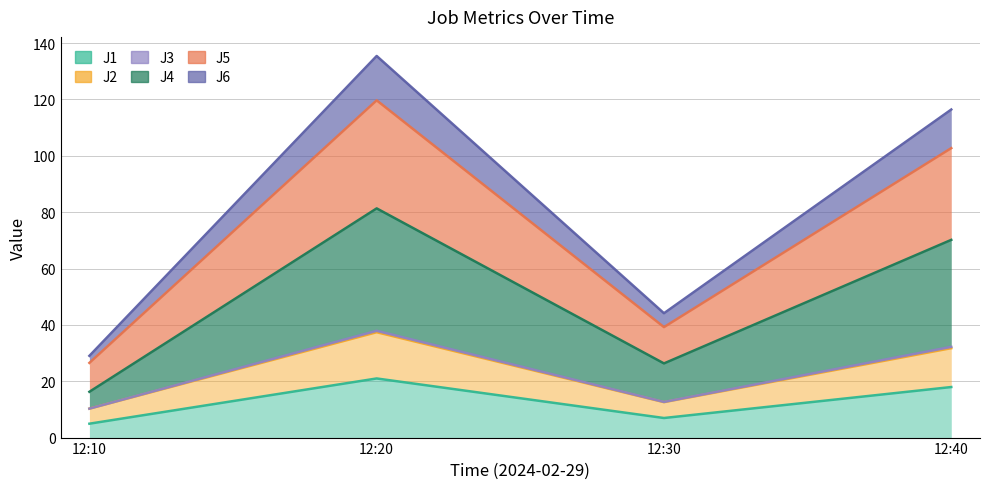

What is the maximum value shown in the chart?

135.4